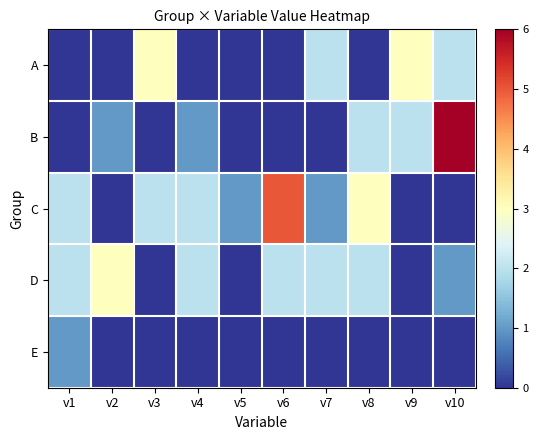

What is the greatest value displayed?

6